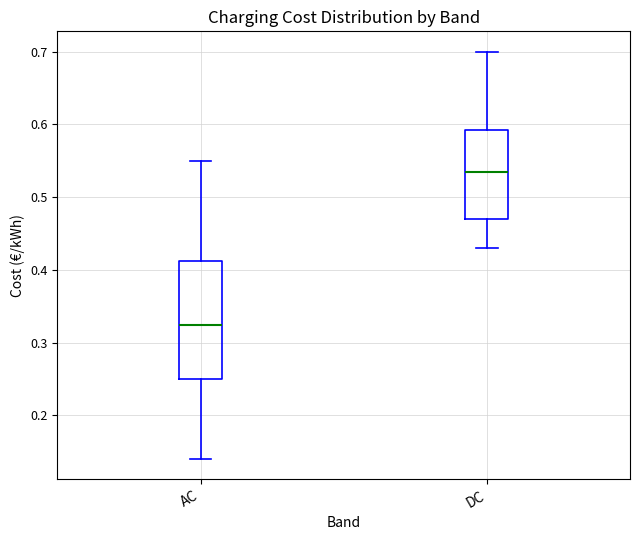

Comparing the boxes themselves (not the whiskers), which one is the tallest?

AC